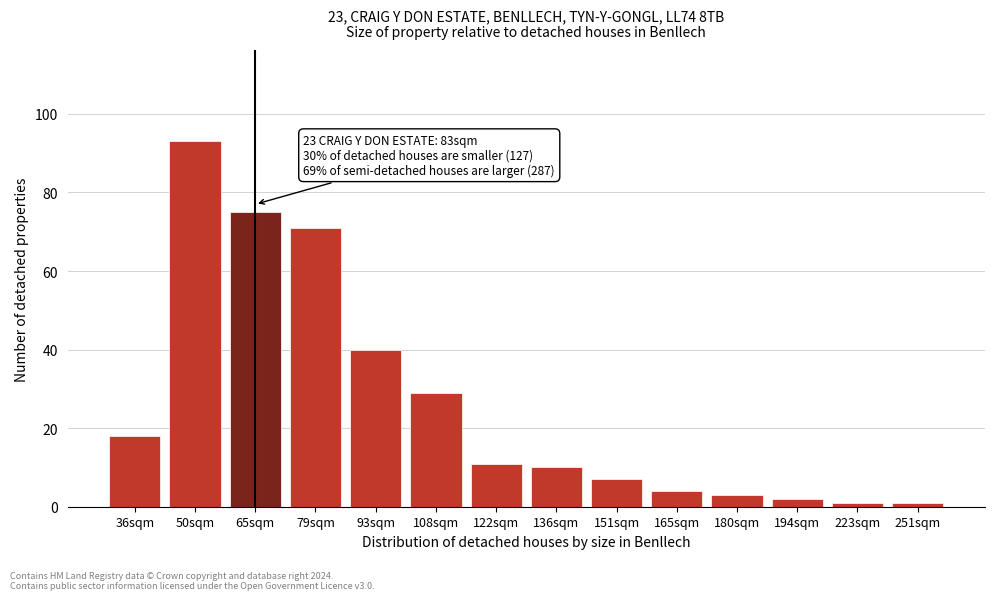

Reading right to left, what are all the values shown in this chart?

1	1	2	3	4	7	10	11	29	40	71	75	93	18